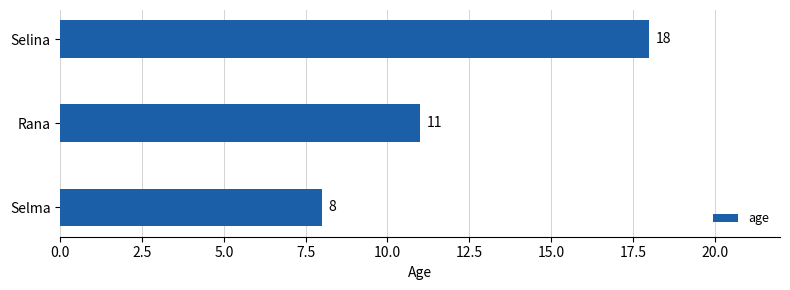

Between Selma and Selina, which is larger?

Selina